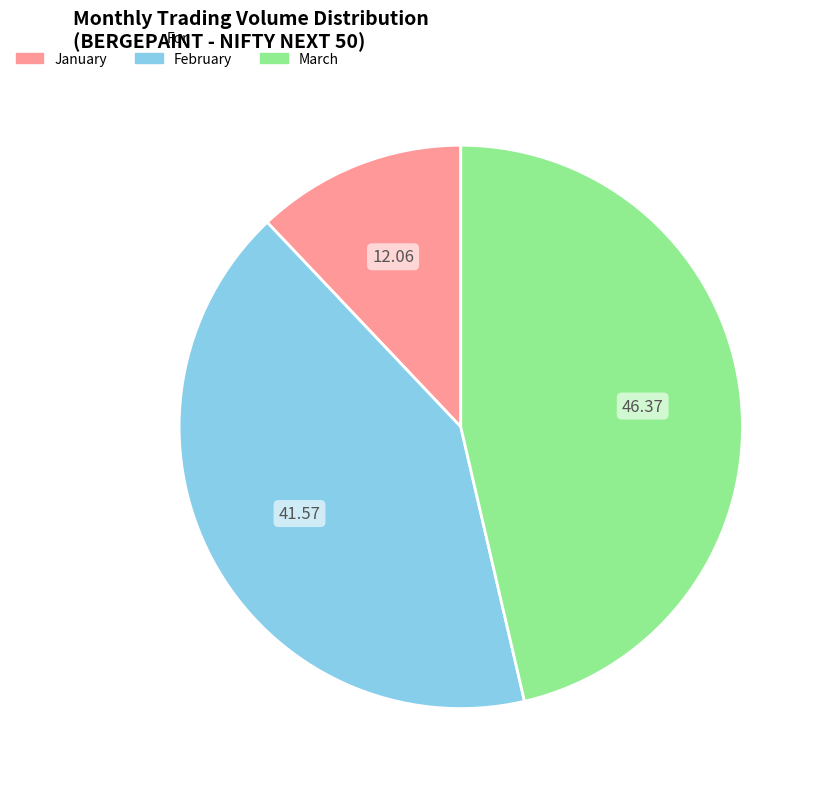

Does any single category account for the majority?

No